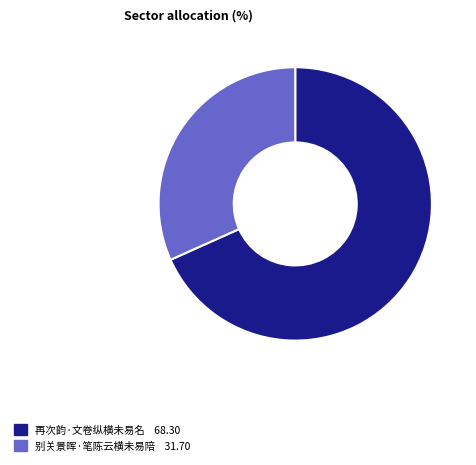

Combined, do 再次韵·文卷纵横未易名 and 别关景晖·笔陈云横未易陪 account for over 50%?

Yes